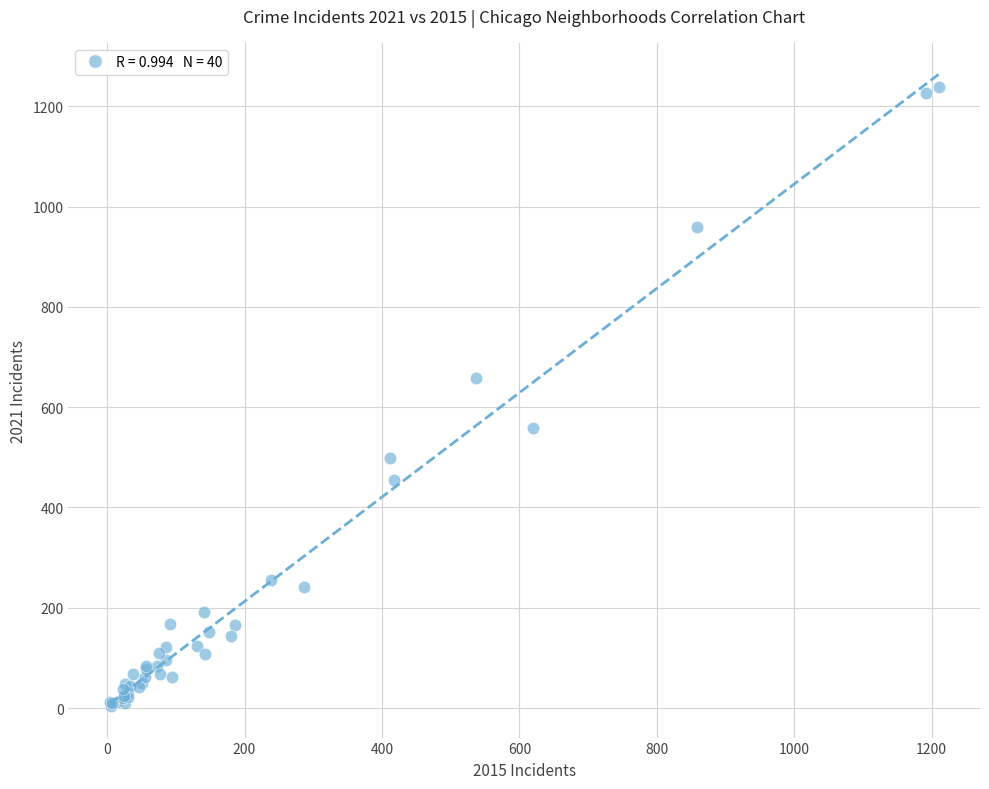

What Y value in the scatter plot is closest to 621?

659